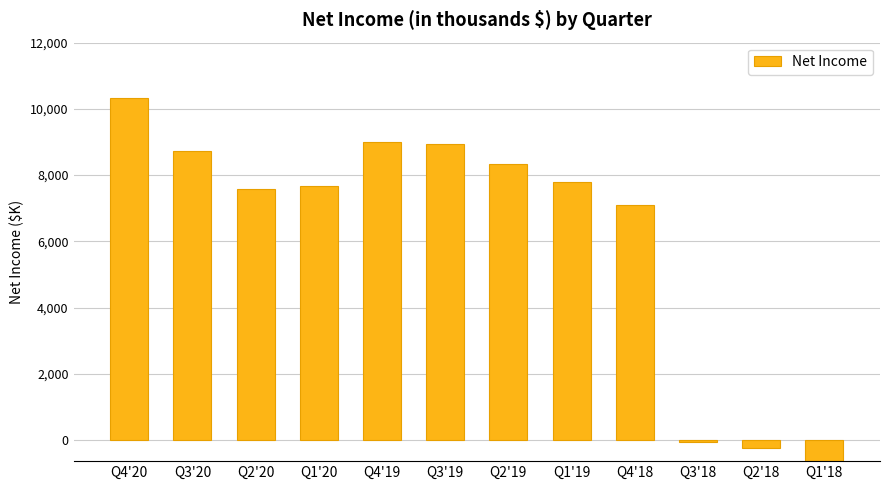

Between Q4'18 and Q3'18, which is larger?

Q4'18